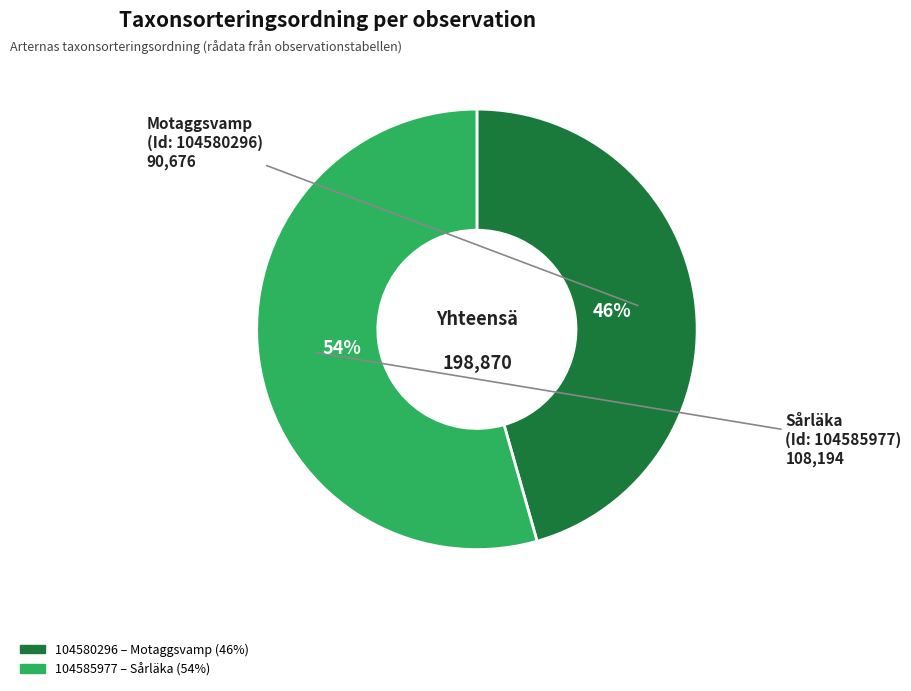

What percentage is the 104585977 slice, to the nearest percent?

54%